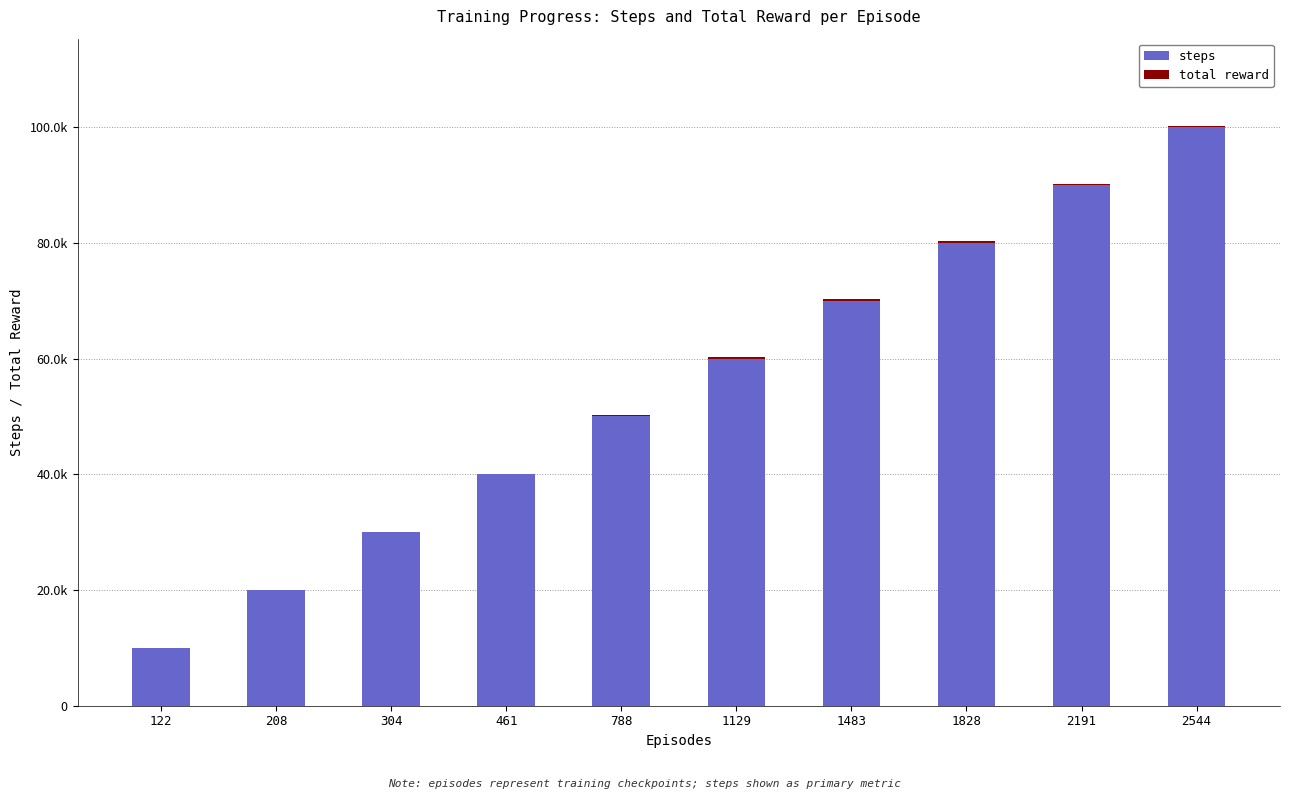

Where does the total reward series first go above 232?

1483